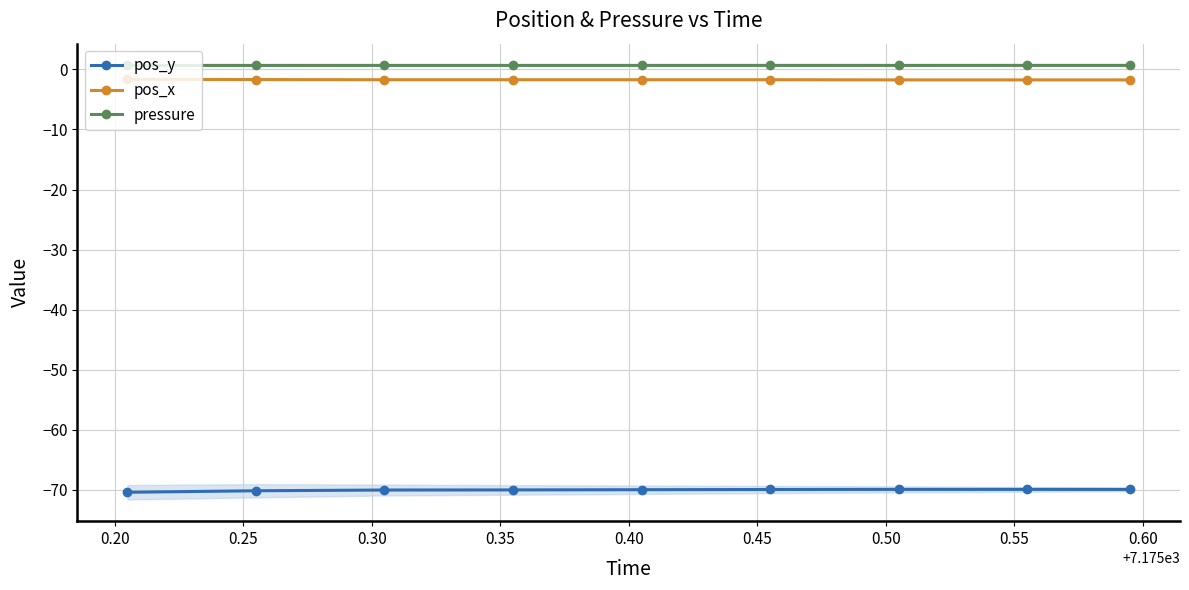

True or false: pressure and pos_x cross at least once.

False